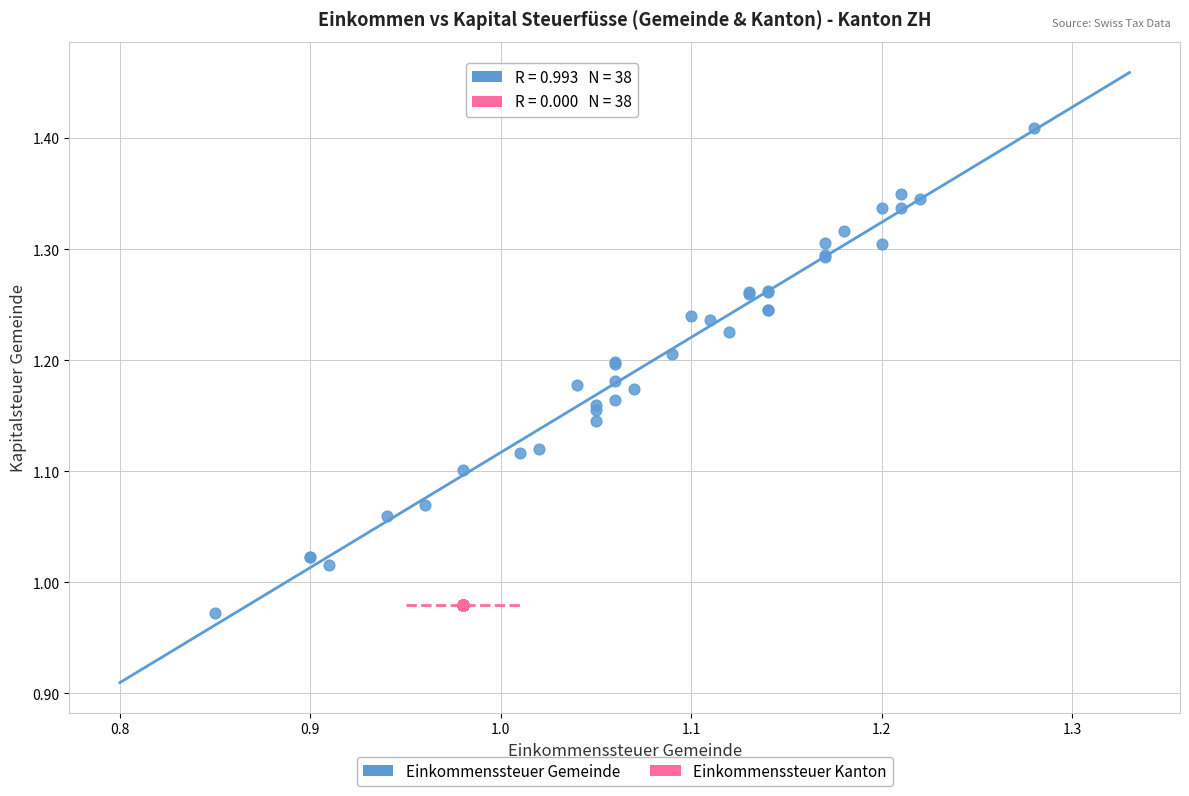

Which series contains the lowest Y value?

Einkommenssteuer Gemeinde